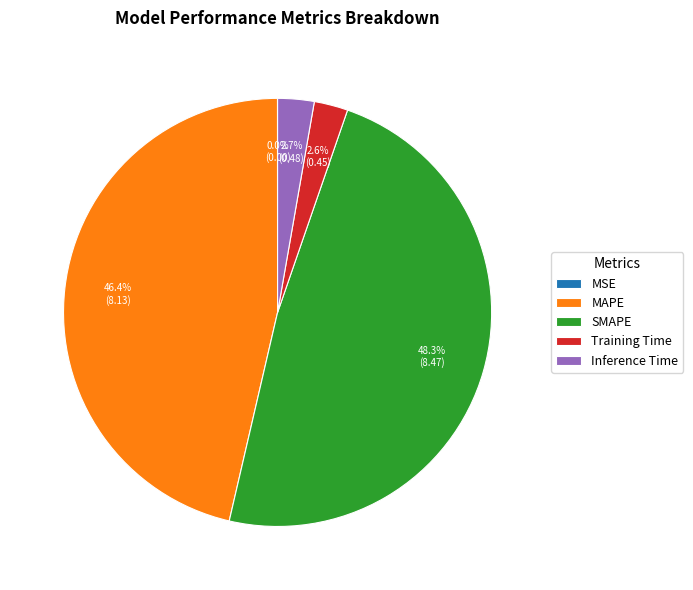

Is it true that Training Time is 3% of the pie?

True